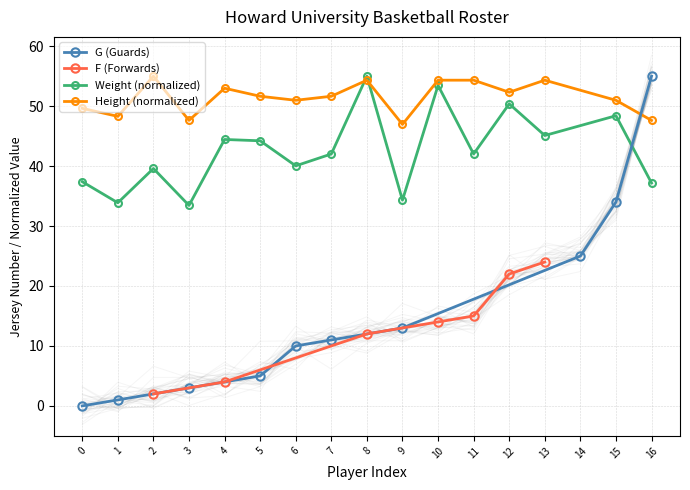

True or false: there are more than 2 points higher than both neighbors.

False